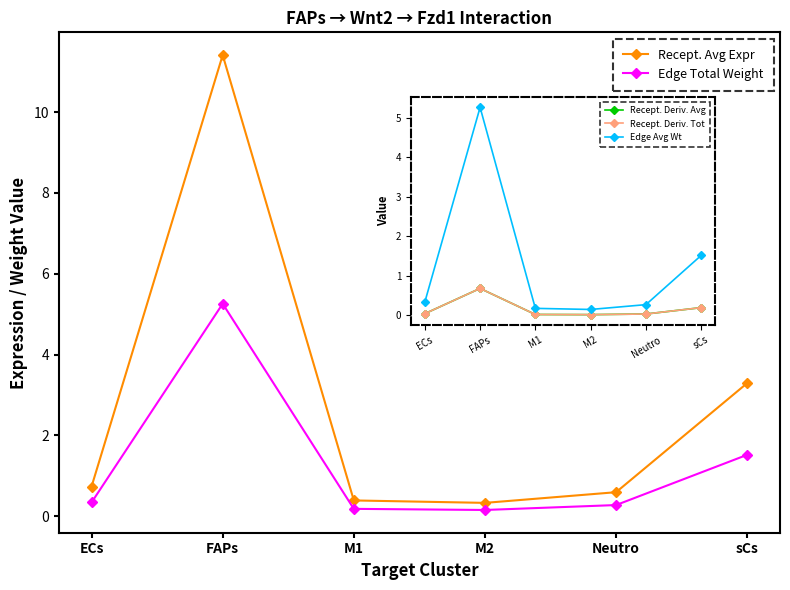

What is the total value across all series at ECs?

1.5